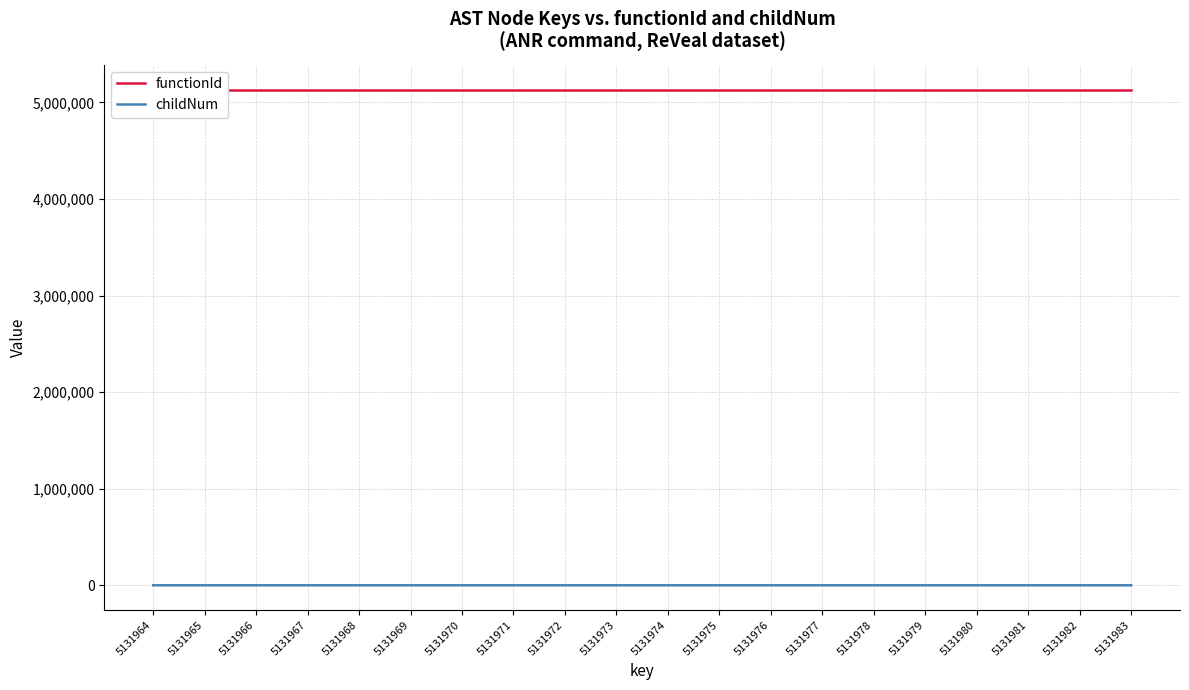

True or false: childNum and functionId intersect in this chart.

False